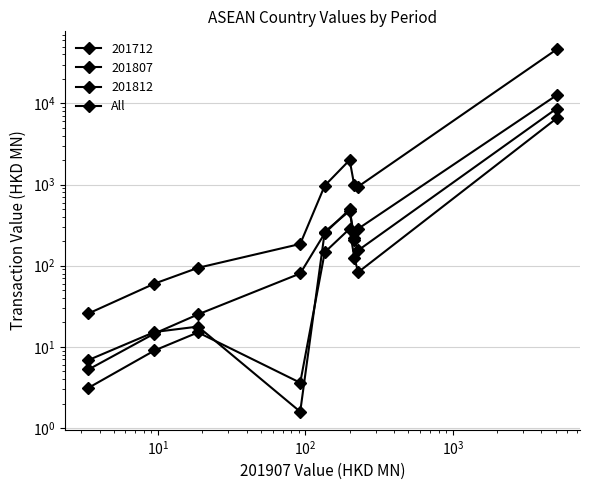

How many data points are less than 943?

4